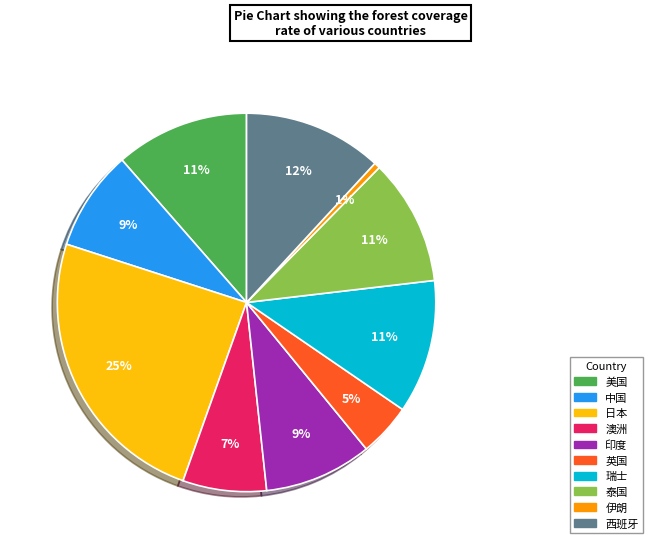

Is the sum of 美国 and 日本 greater than half?

No